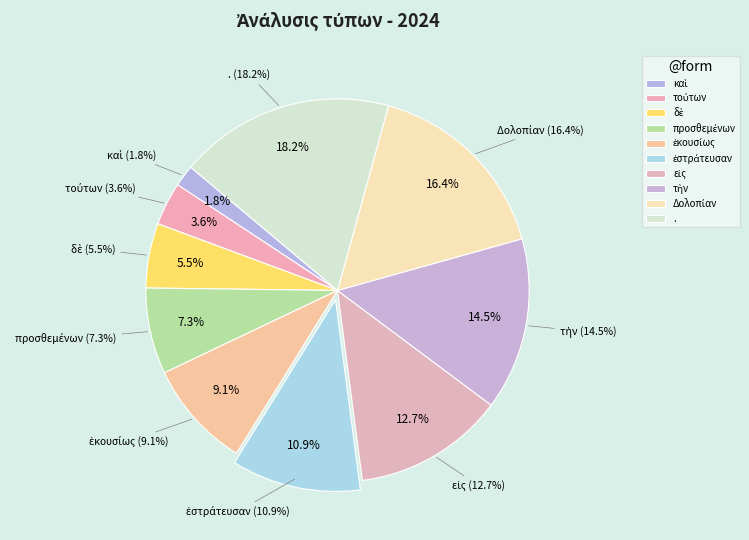

Rank the categories by value from highest to lowest.

., Δολοπίαν, τὴν, εἰς, ἐστράτευσαν, ἑκουσίως, προσθεμένων, δὲ, τούτων, καὶ